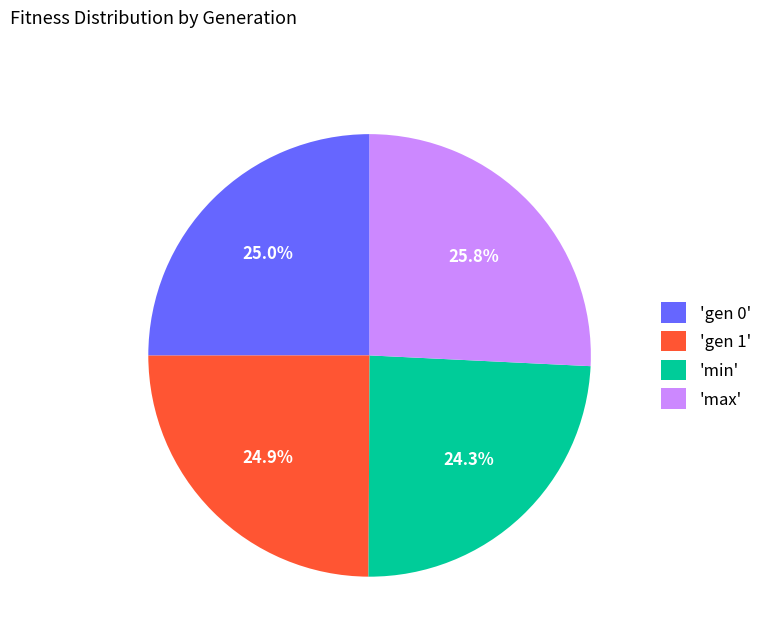

Which has a higher value, 'gen 0' or 'max'?

'max'